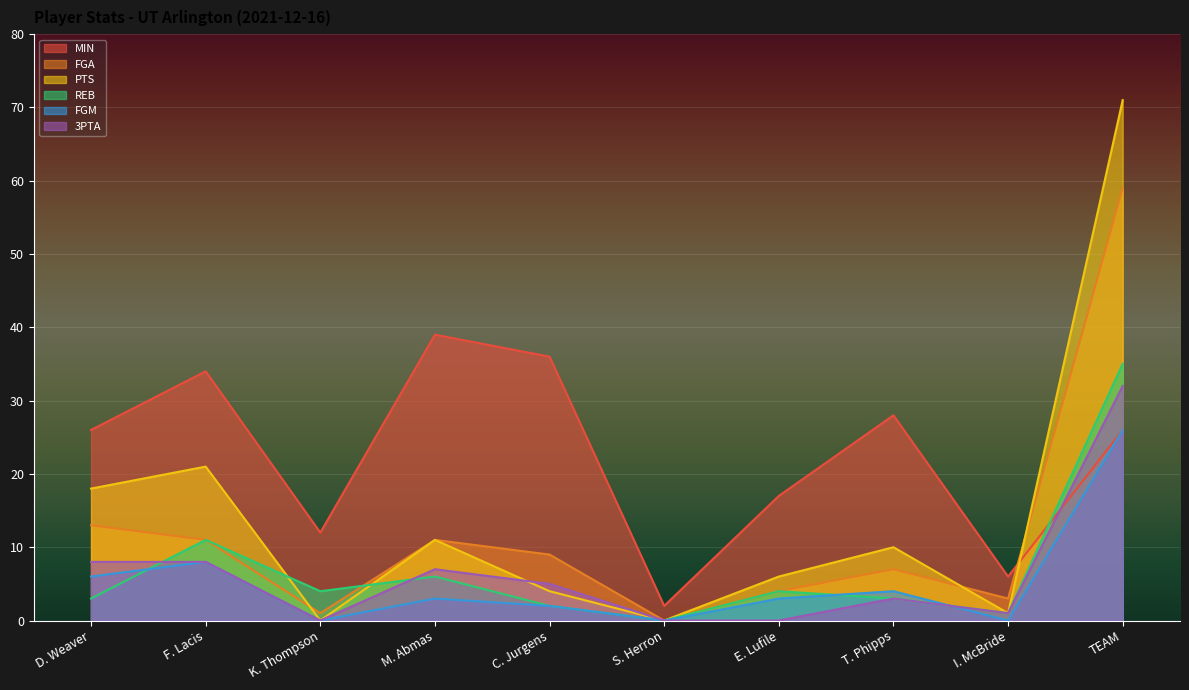

Where do PTS and FGA first cross each other?

F. Lacis and K. Thompson